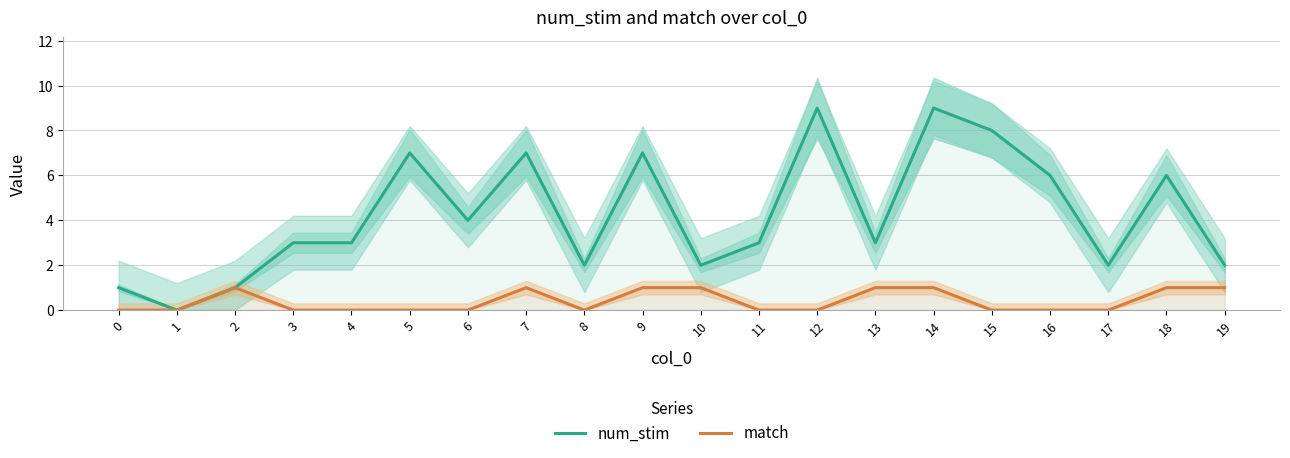

True or false: match and num_stim cross at least once.

False